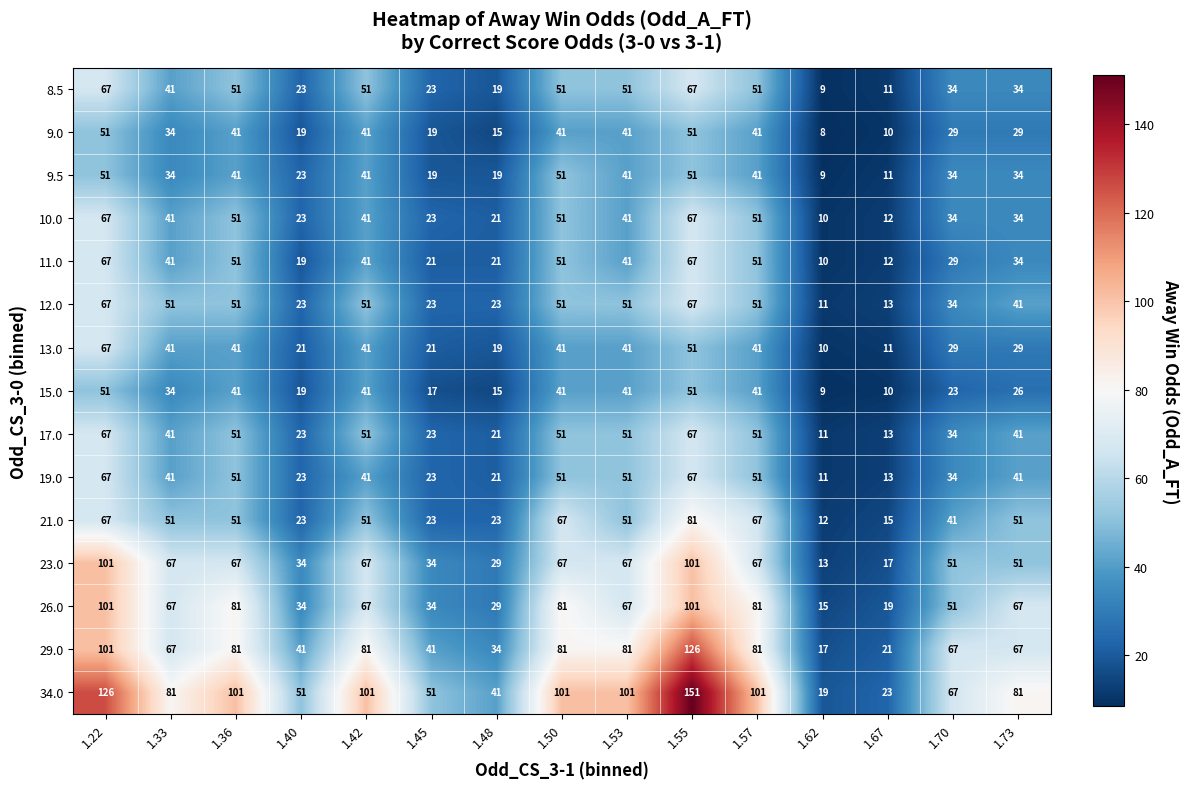

What is the minimum value for 11.0?

10